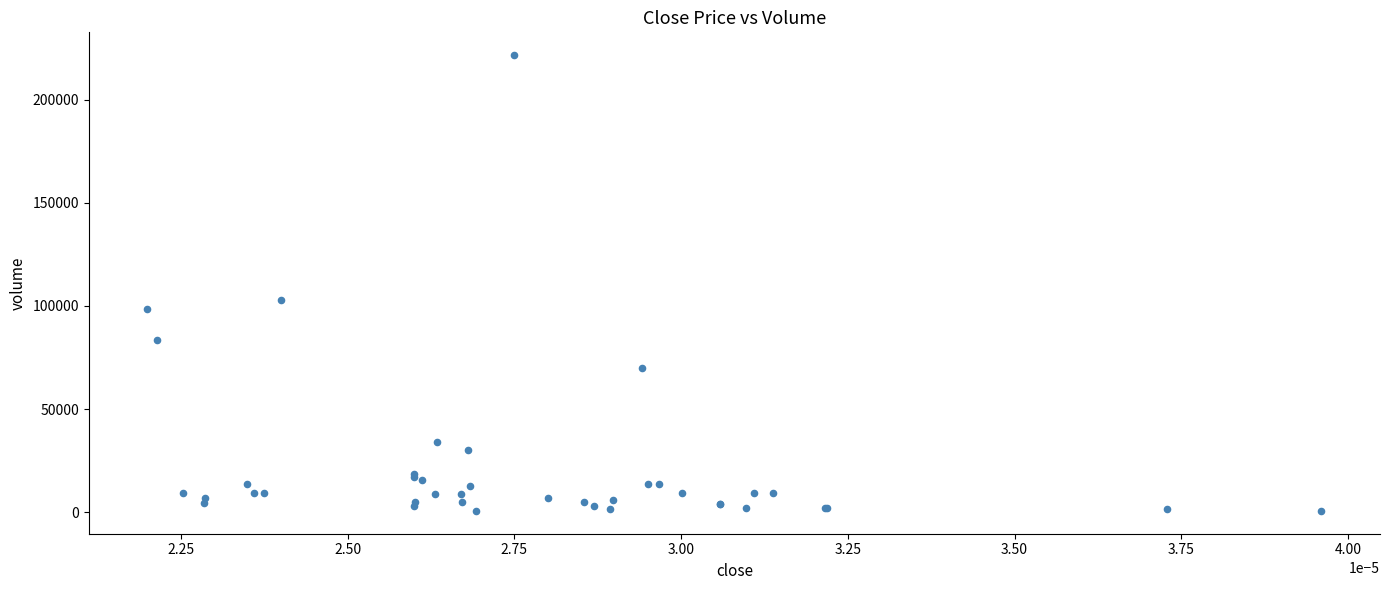

What Y value in the scatter plot is closest to 111108?

102833.2